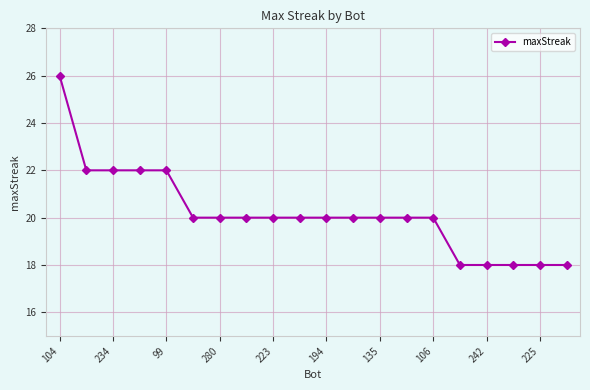

What is the smallest value displayed?

18